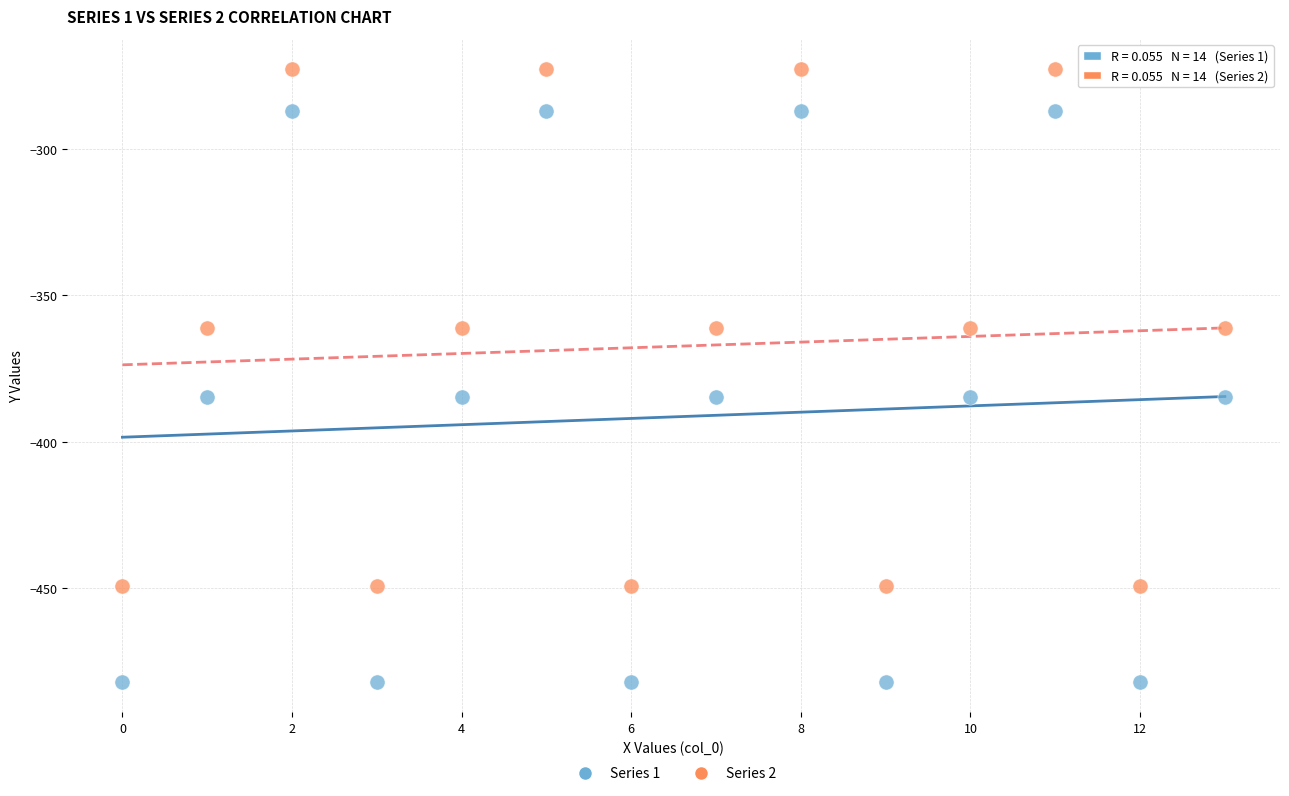

Across all data points, what is the range of Y values (max minus min)?

209.3